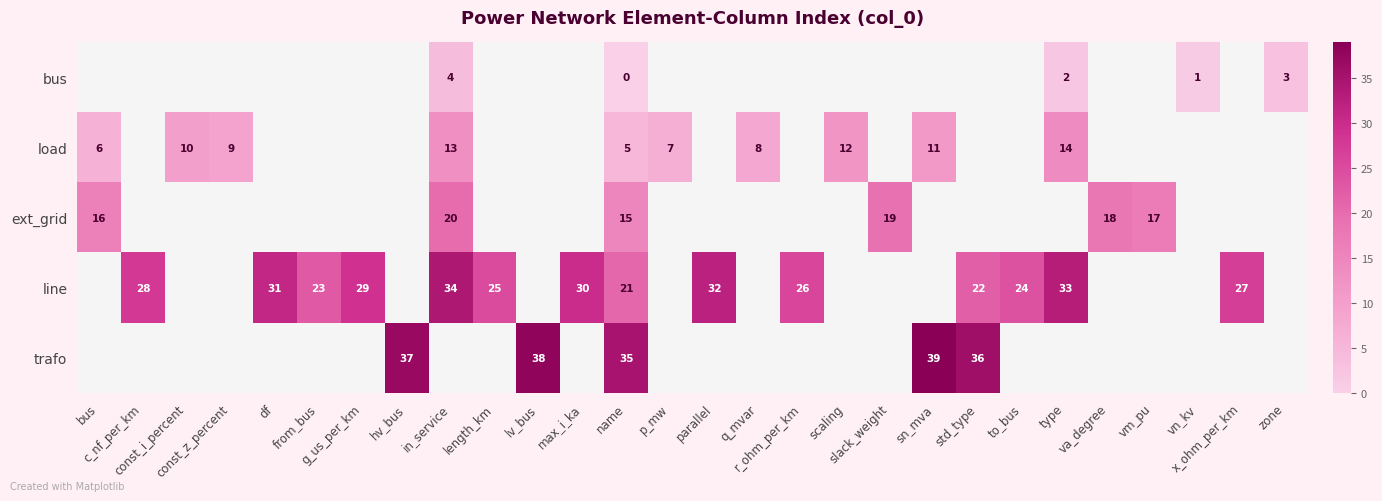

Which series changed the most between max_i_ka and parallel?

line